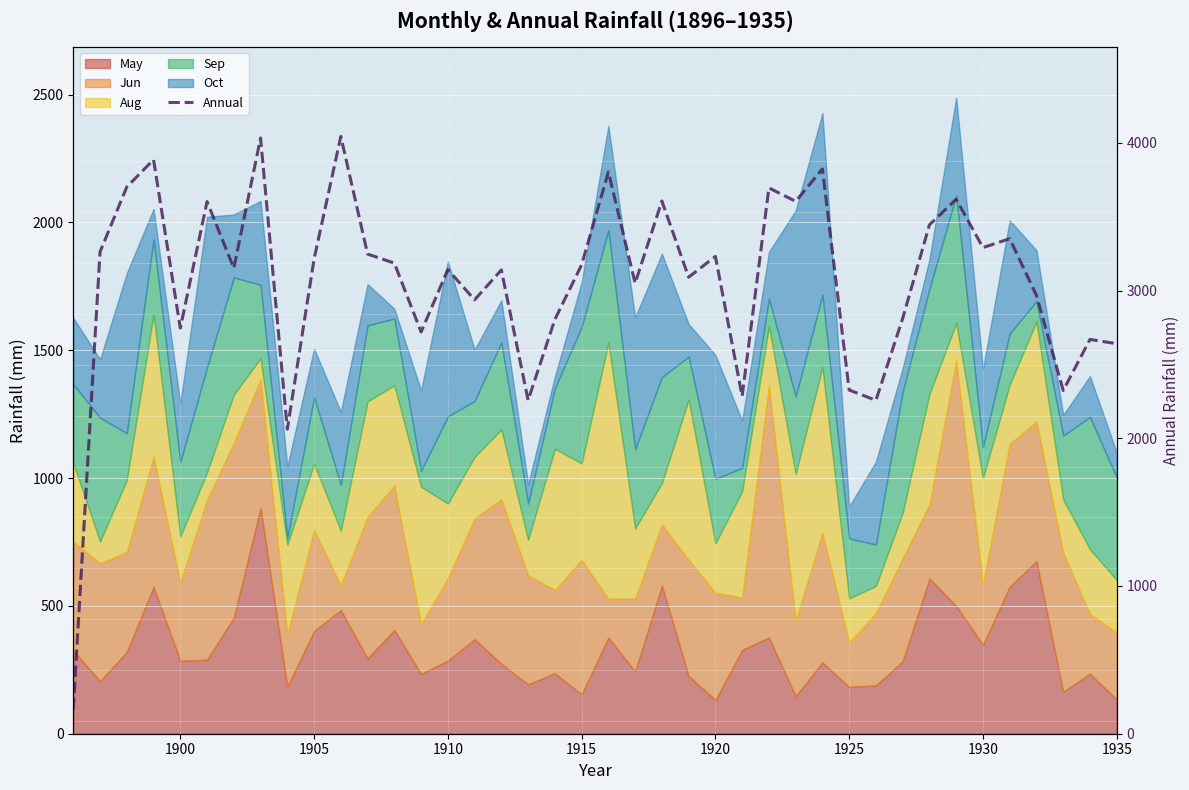

What is the average value?

3058.9